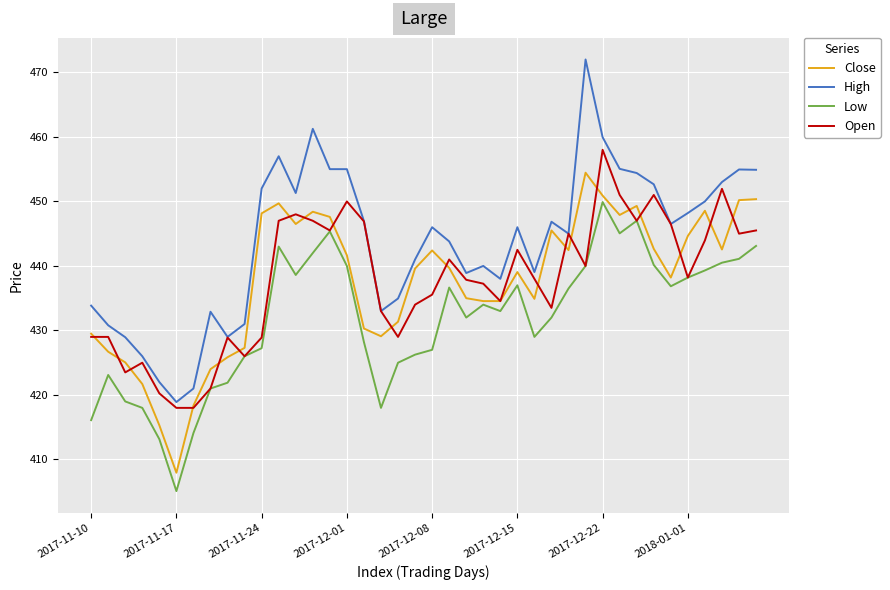

Which series has the widest spread of values?

High